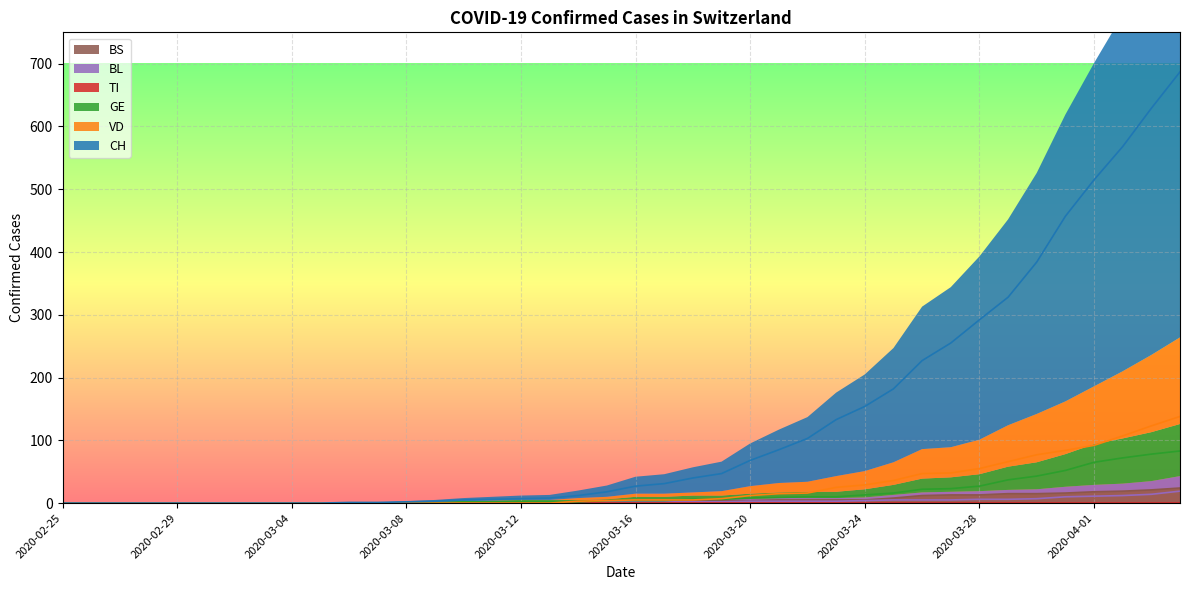

How many times do BL and VD cross each other?

1